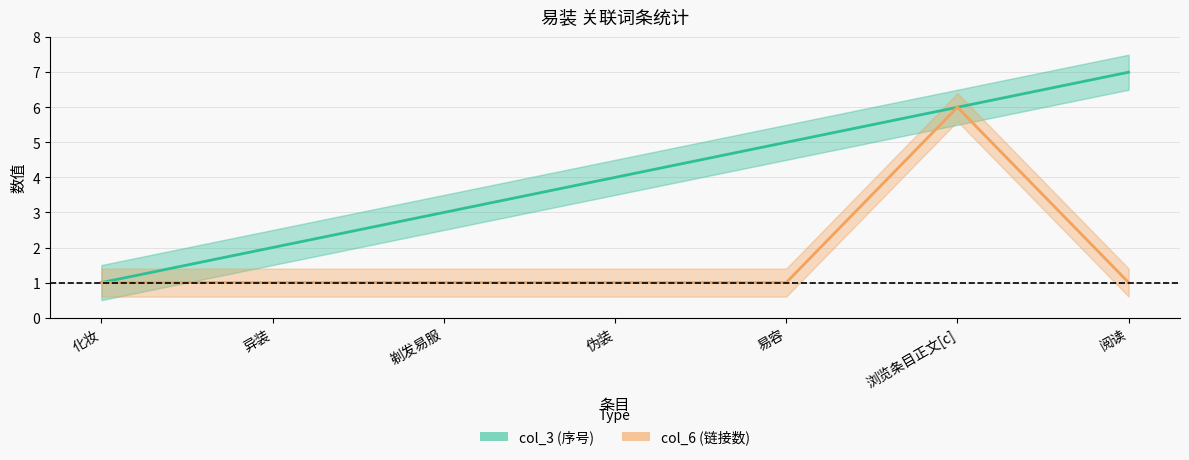

What is the sum of the col_6 values at 化妆 and 伪装?

2